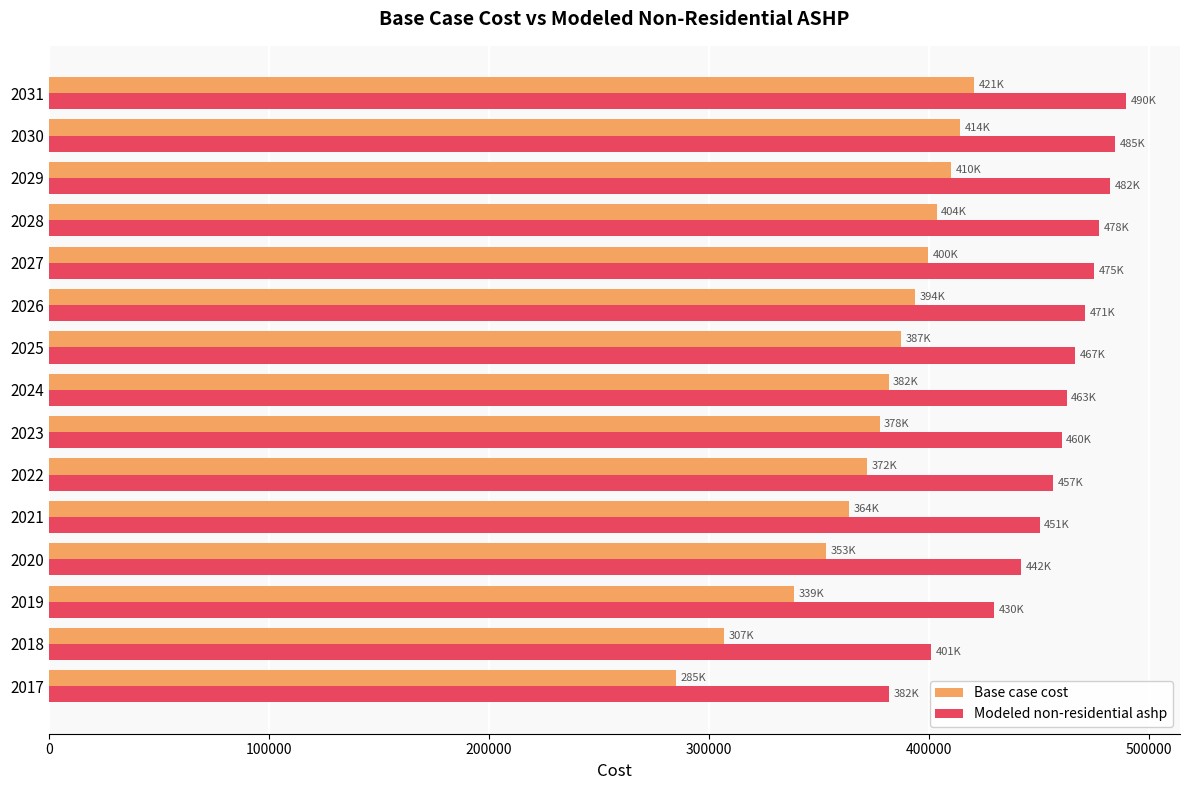

Rank the series by their average value, from highest to lowest.

Modeled non-residential ashp, Base case cost